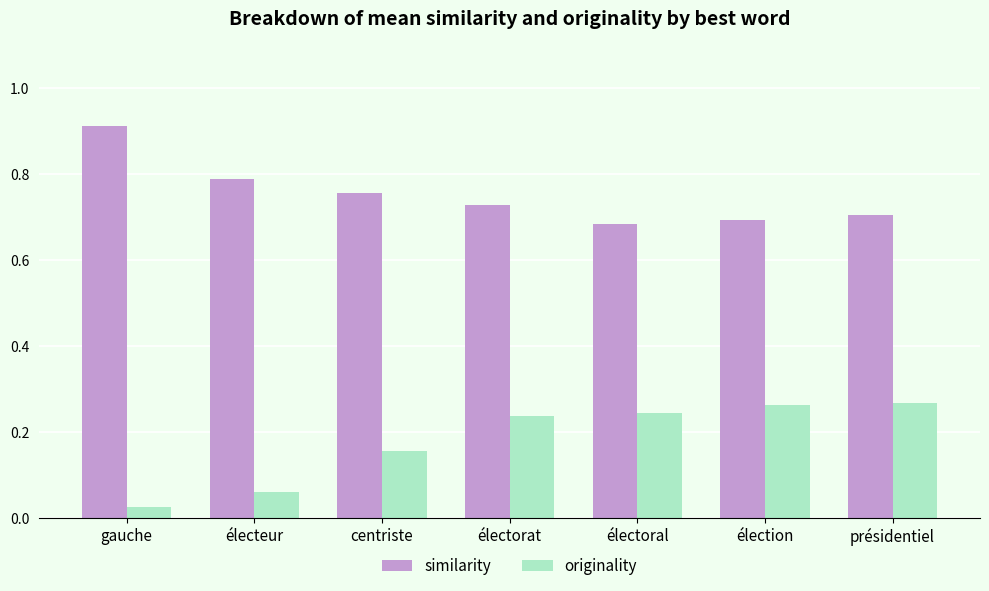

True or false: similarity has a value of 0.3 at électoral.

False